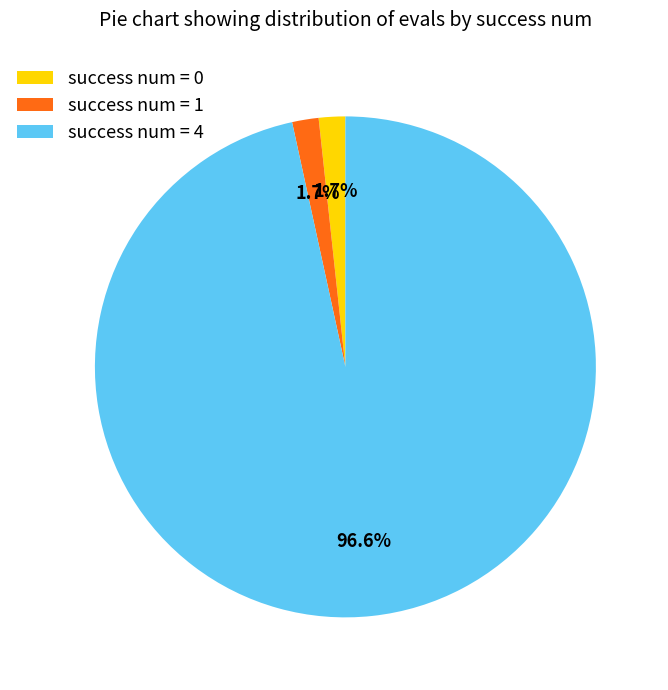

Is there a majority slice in this chart?

Yes